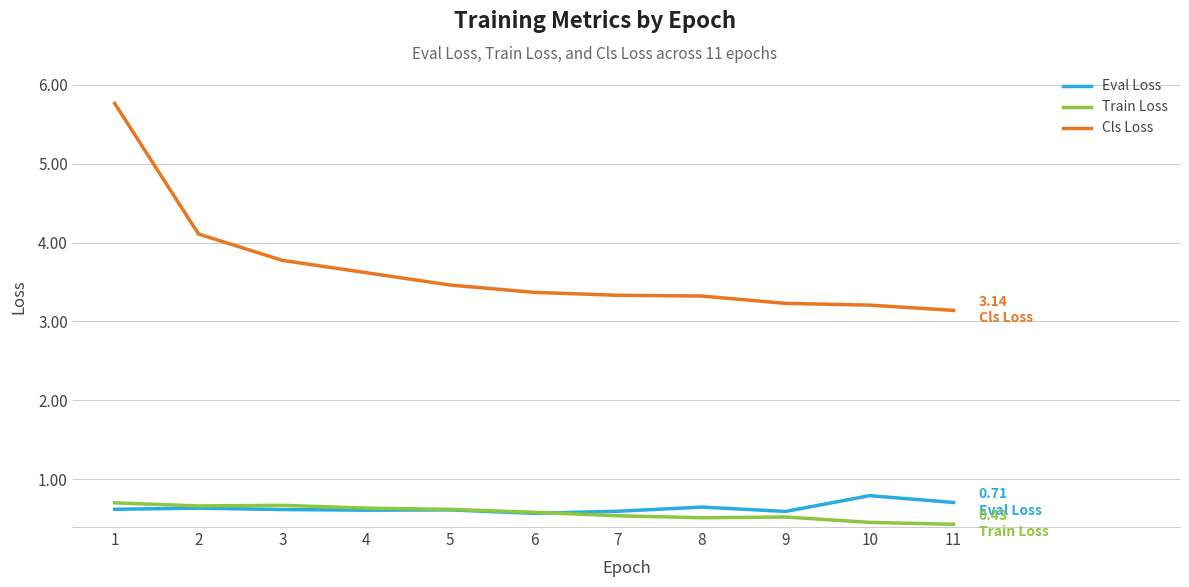

How many categories are shown in the chart?

11